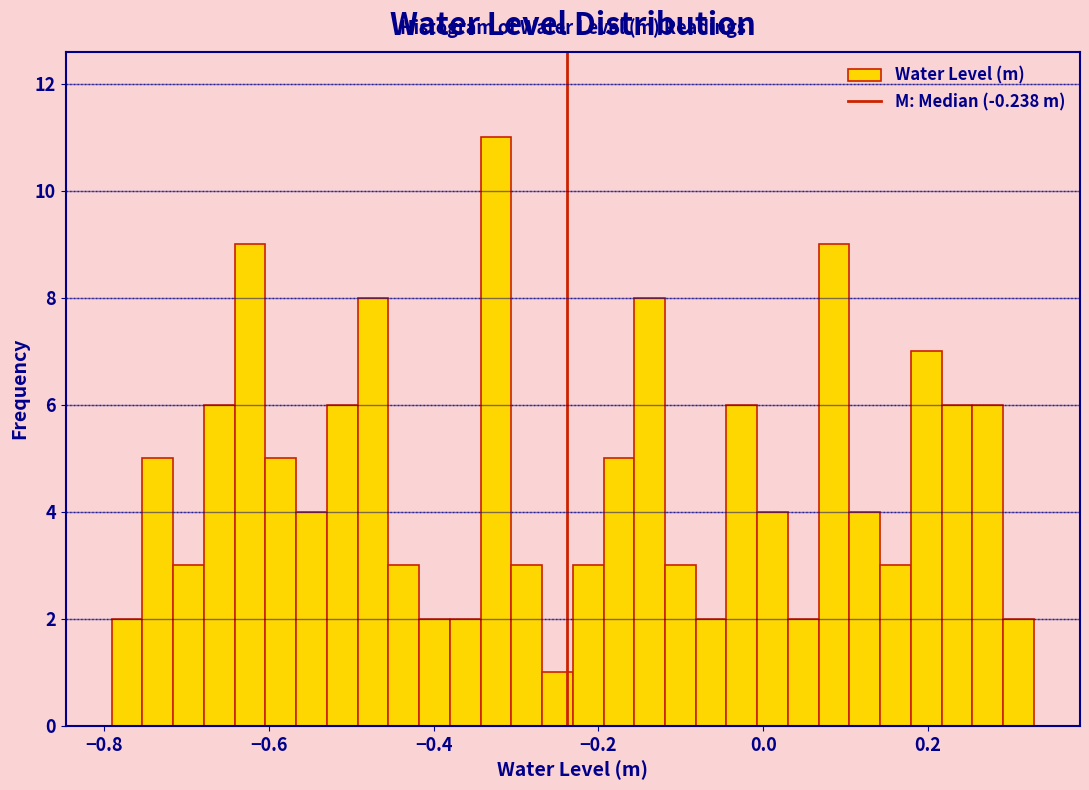

Read against the x-axis, roughly where is the centre of the tallest bar?

-0.32